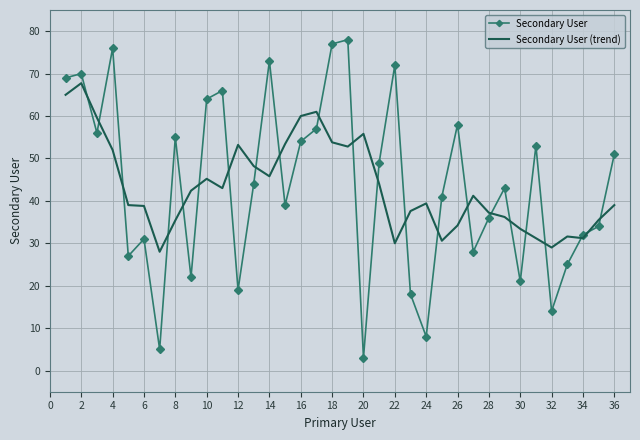

List the series in order of their peak value, highest first.

Secondary User, Secondary User (trend)